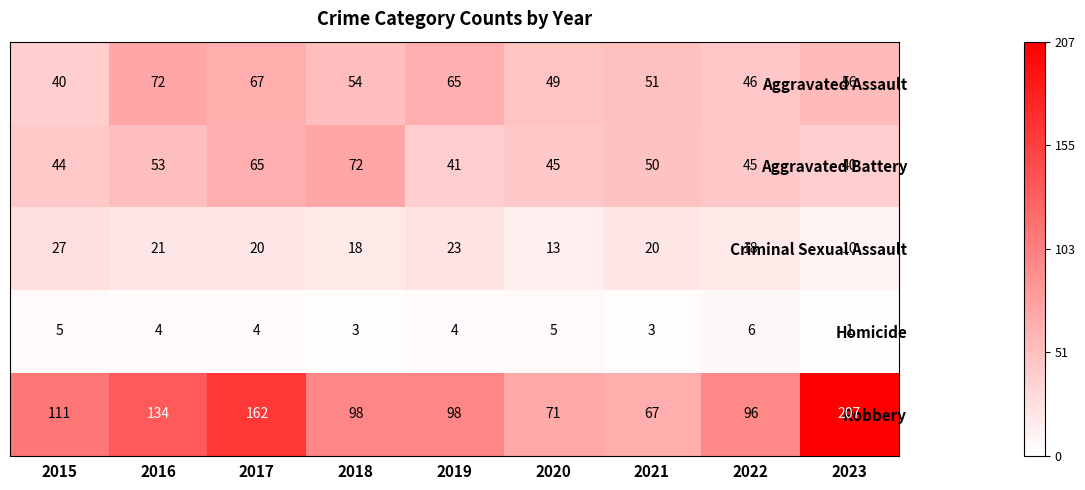

Count the number of data series in this chart.

5